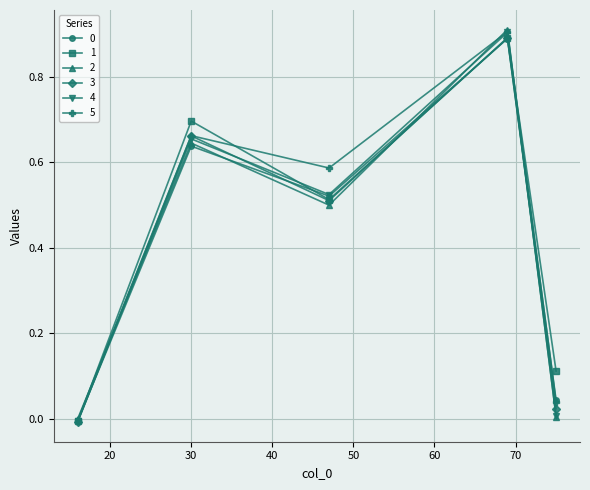

How many lines are shown in the chart?

6